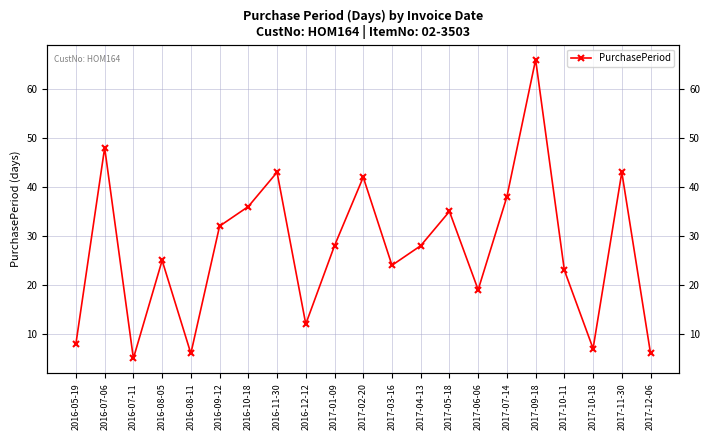

What is the difference between the maximum and minimum values?

61